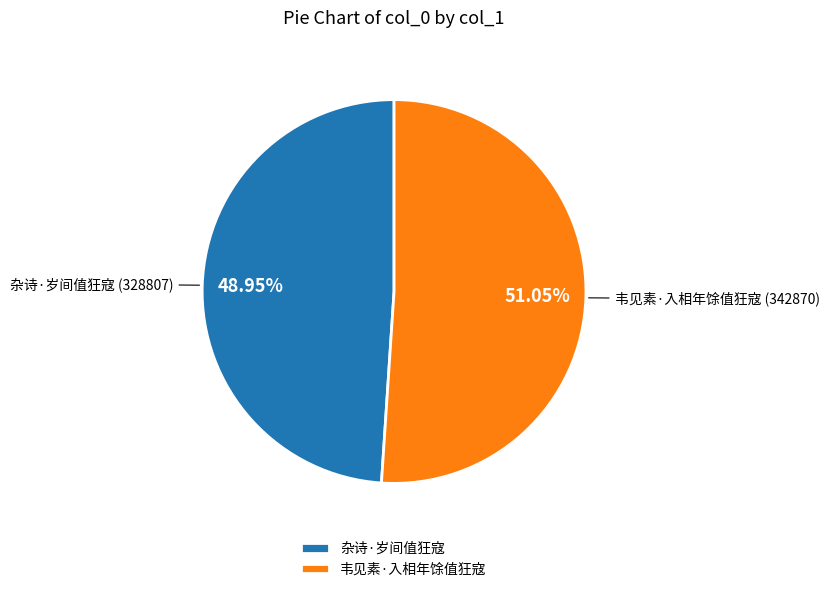

Between 杂诗·岁间值狂寇 and 韦见素·入相年馀值狂寇, which is larger?

韦见素·入相年馀值狂寇